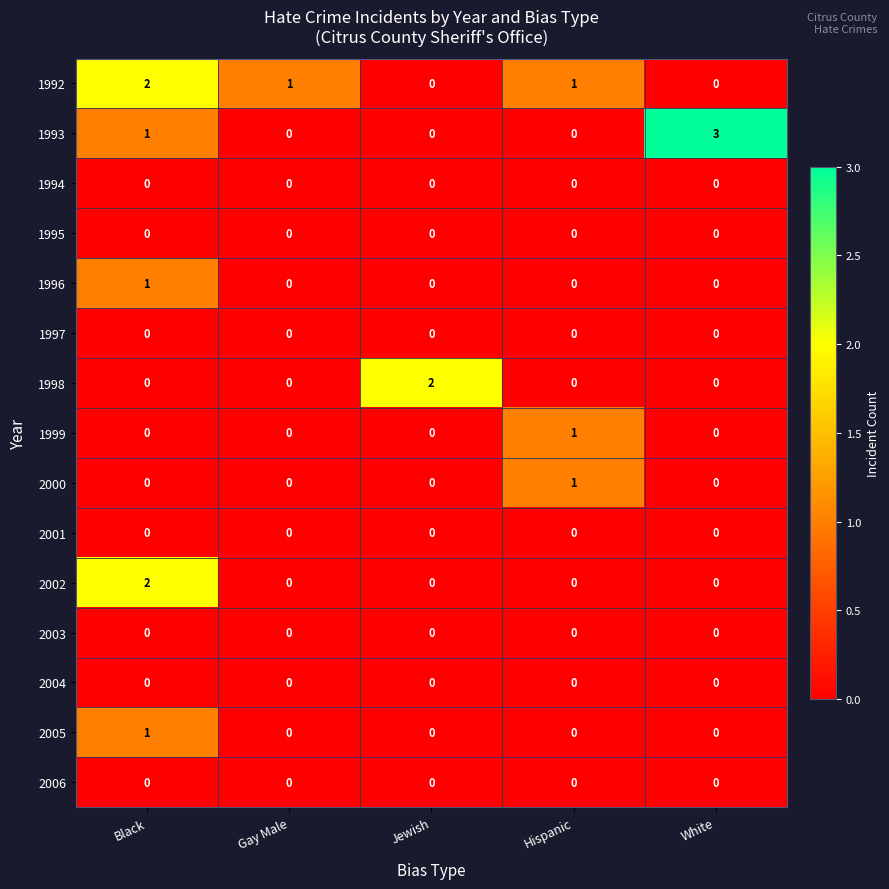

At which category is the sum across all series the highest?

Black